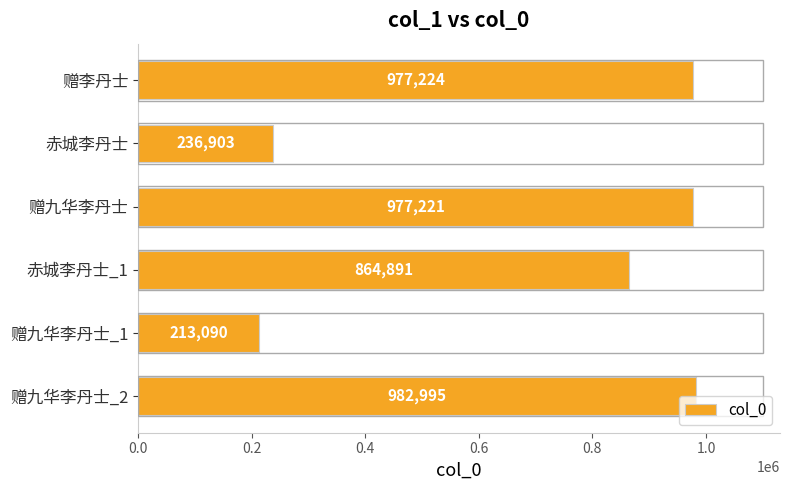

Is it true that the value at 赠李丹士 is 977224?

True